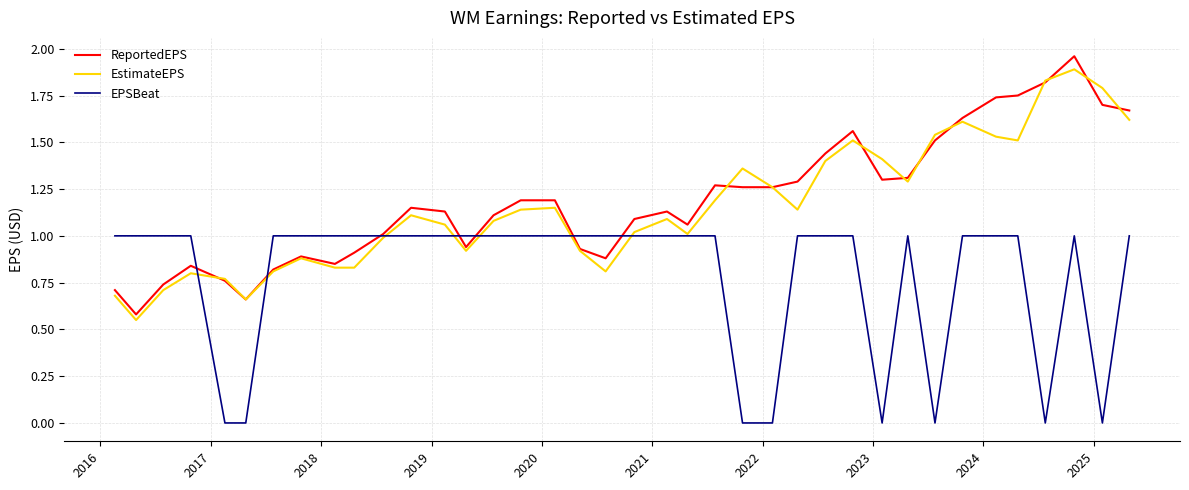

What is the sum of all ReportedEPS values?

45.0